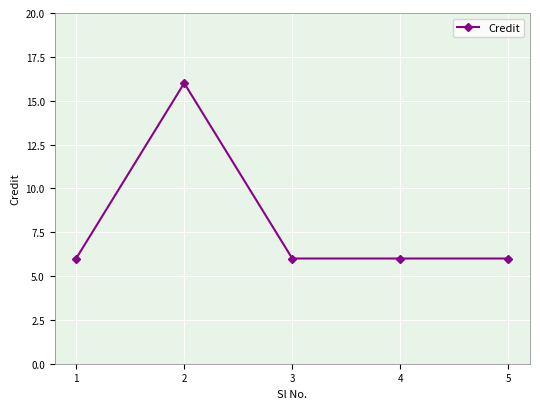

How many categories are shown in the chart?

5